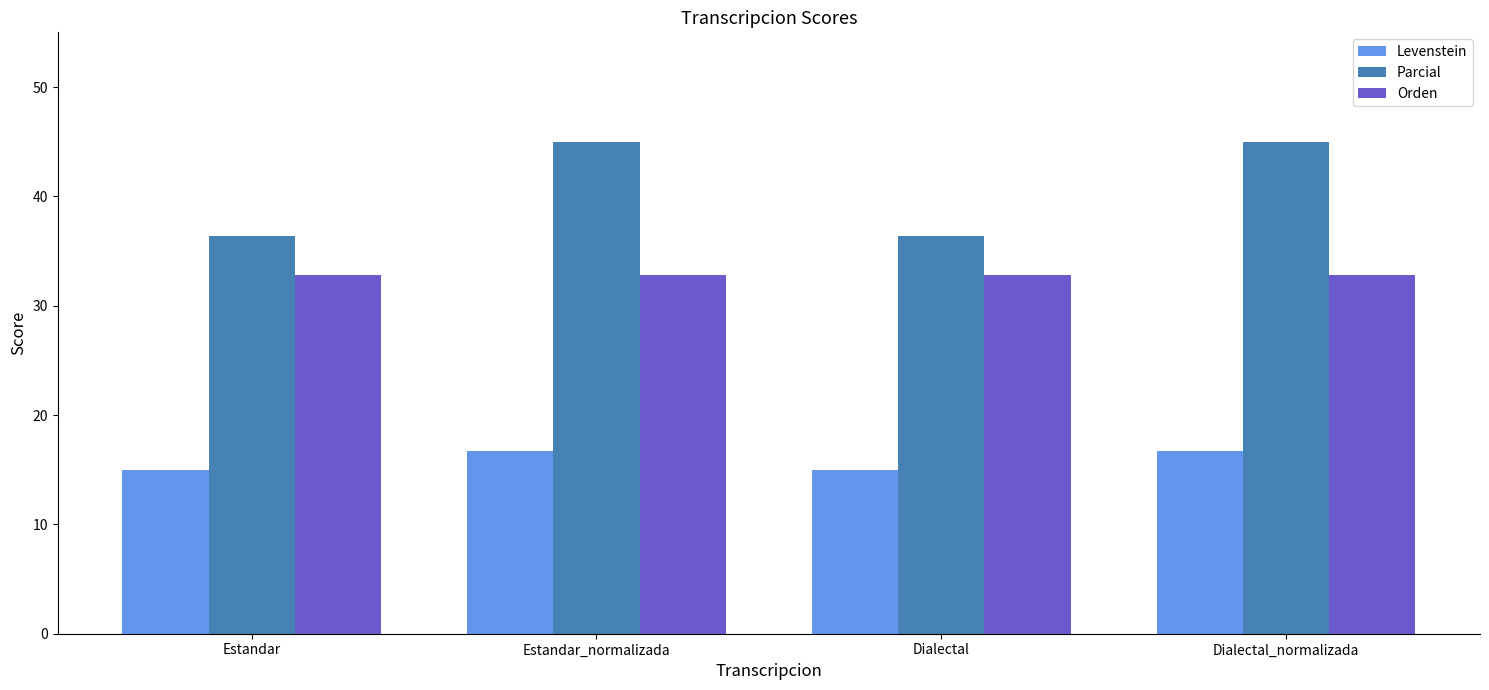

Are the bars horizontal?

No